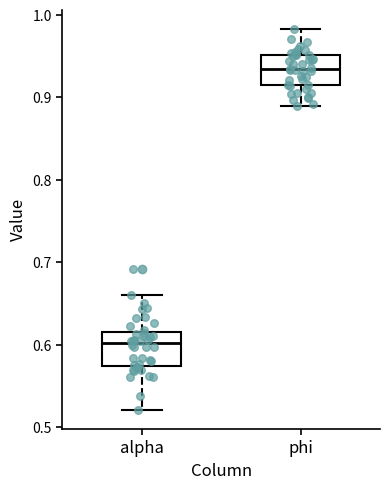

Where is the lower edge of the box for phi on the y-axis? The values are not printed on the chart, so give them approximately, as read against the axis.

0.91